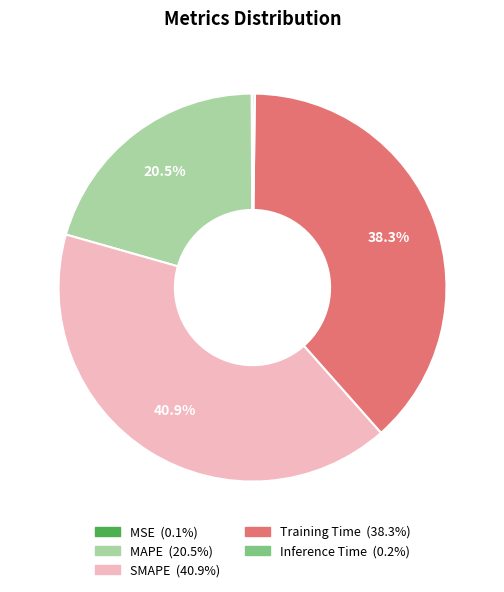

What is the largest slice in the pie chart?

SMAPE